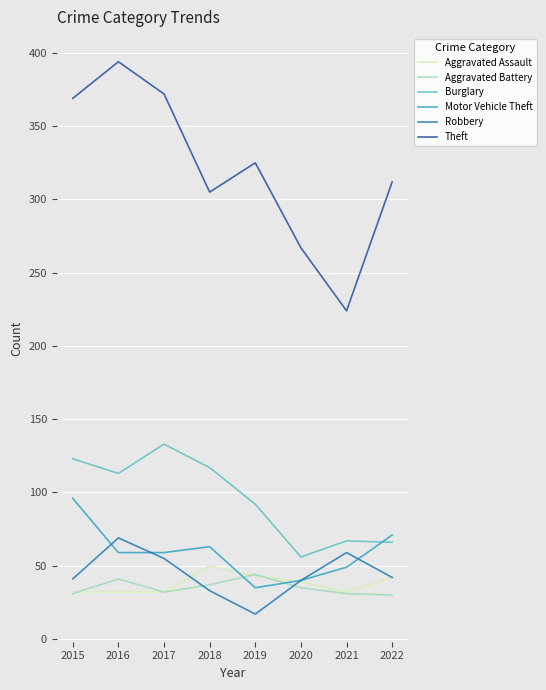

Count the number of data series in this chart.

6